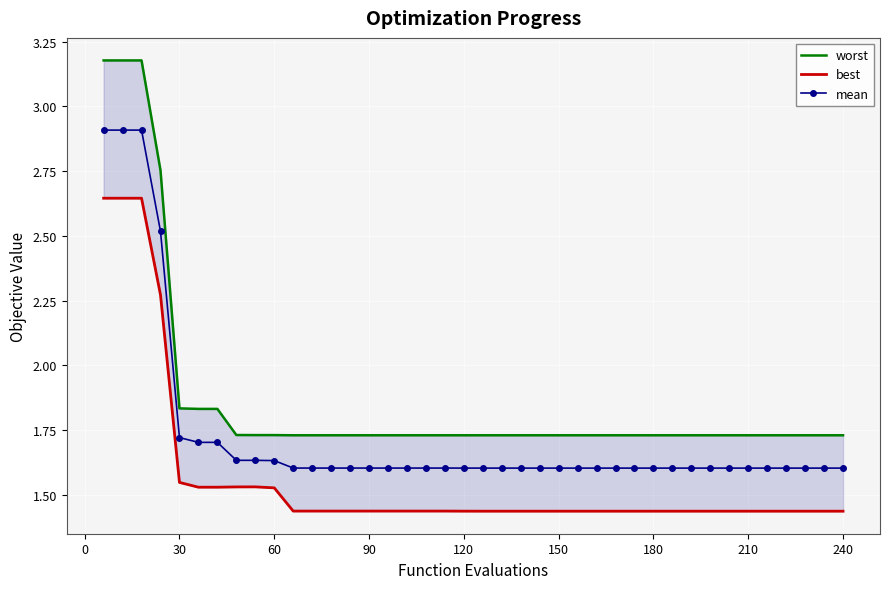

True or false: mean and worst cross at least once.

False